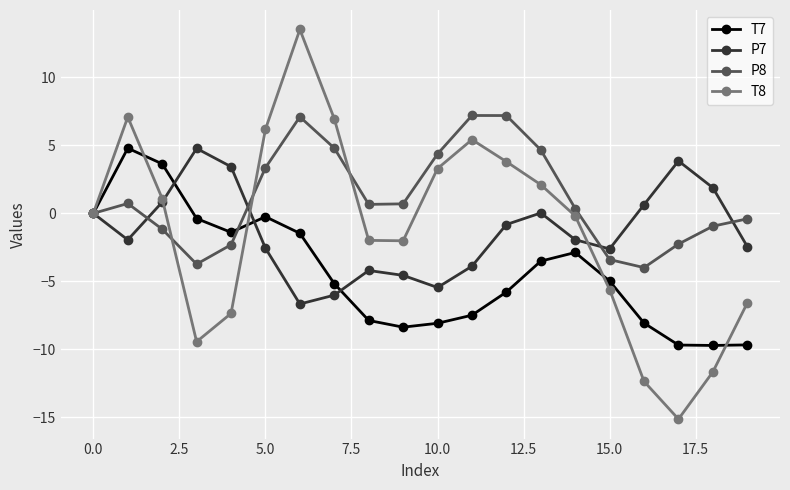

What is the highest value of the T8 series?

13.5